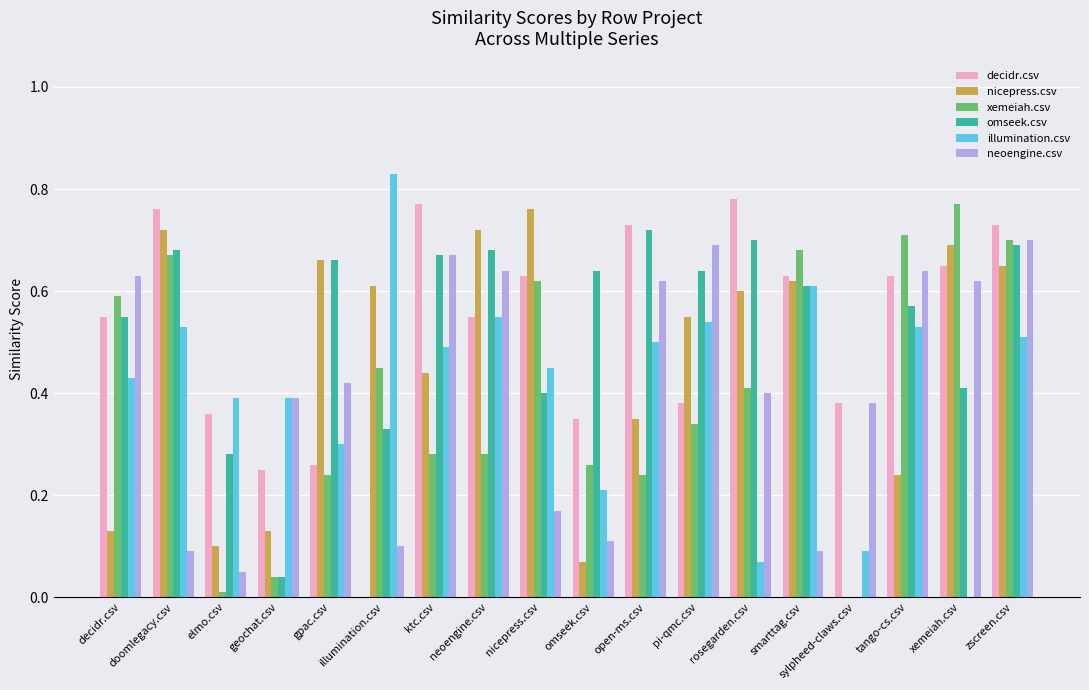

How many groups of bars are there?

18